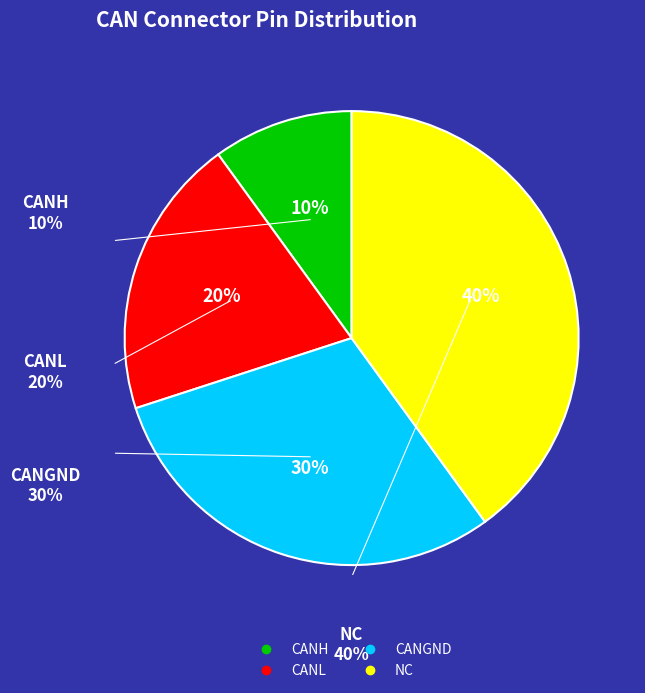

How many slices are in this pie chart?

4